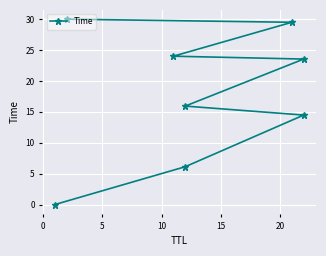

Reading left to right, list all the values displayed in this chart.

0.0	6.1	14.5	15.9	23.5	24.0	29.5	30.0